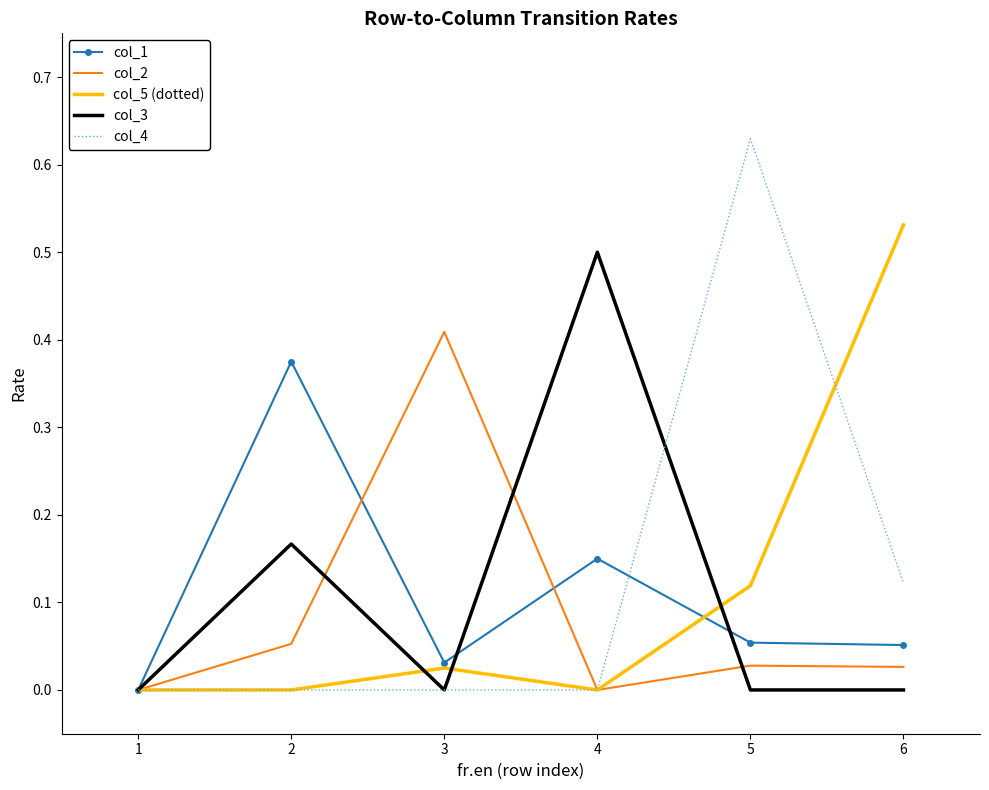

True or false: col_3 has a value of 0.0 at 2.

False